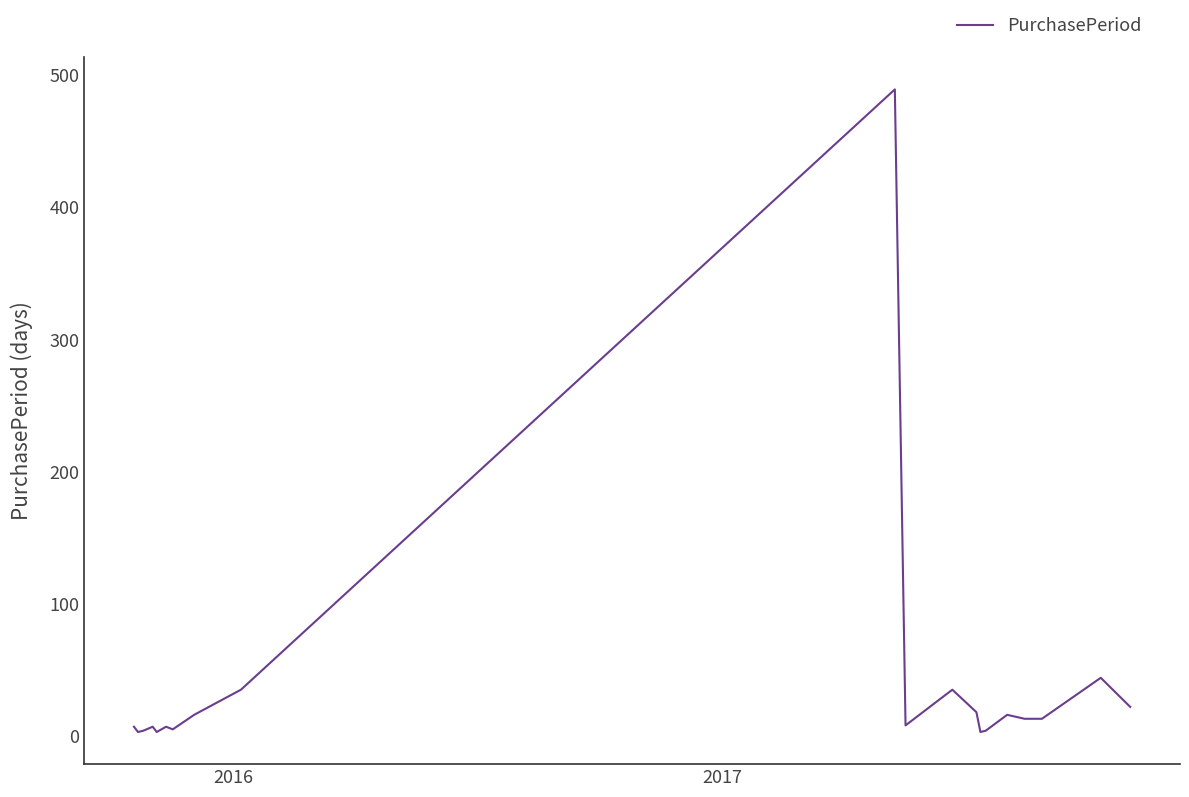

What is the difference between the maximum and minimum values?

486